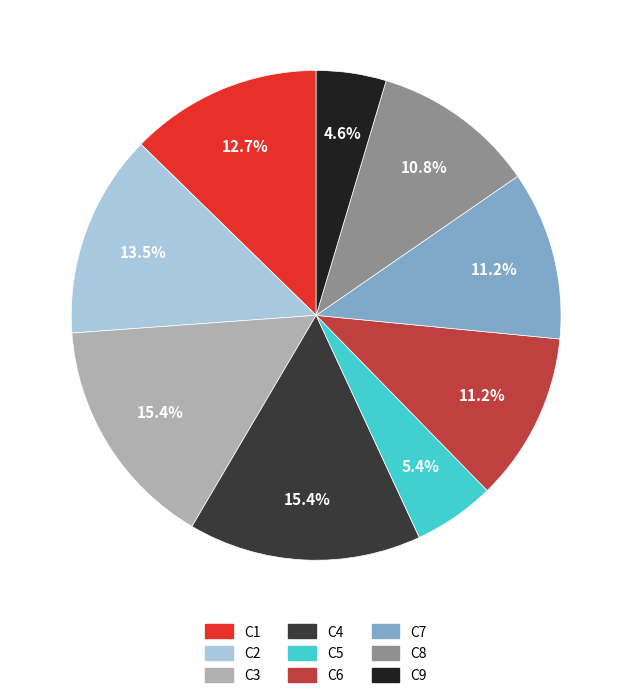

Does any single category account for the majority?

No